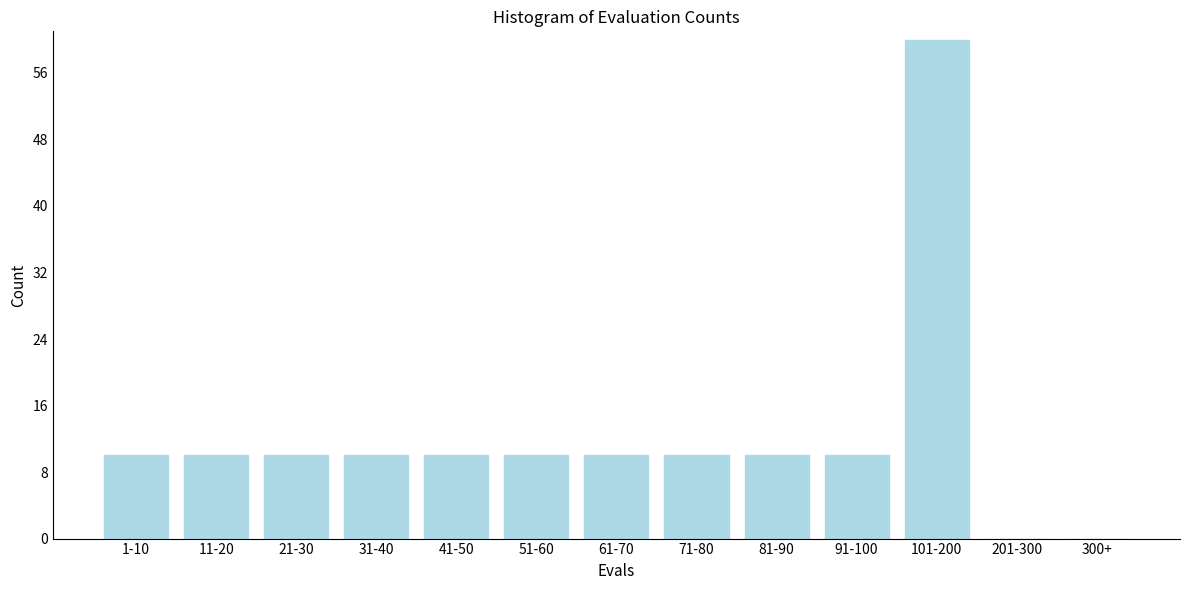

Reading right to left, transcribe all the data shown in this chart.

300+=0	201-300=0	101-200=60	91-100=10	81-90=10	71-80=10	61-70=10	51-60=10	41-50=10	31-40=10	21-30=10	11-20=10	1-10=10